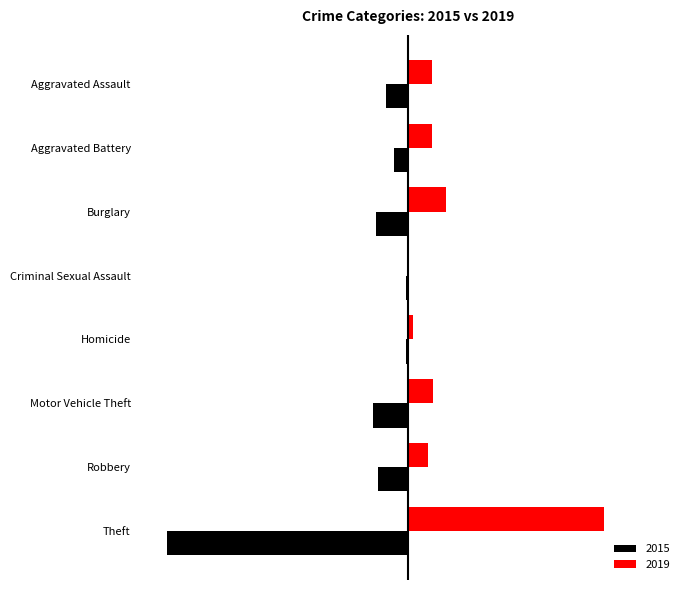

Which series has the widest spread of values?

2015